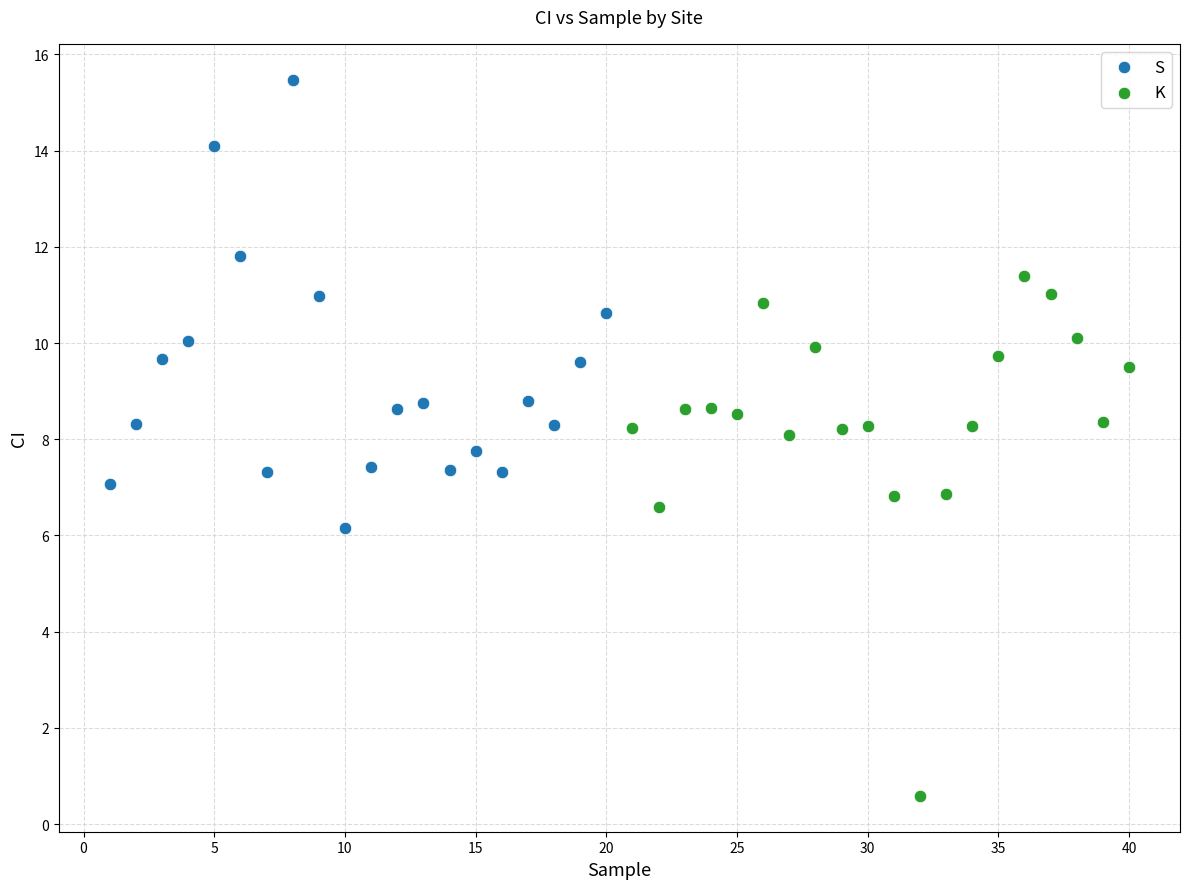

Which series contains the highest Y value?

S